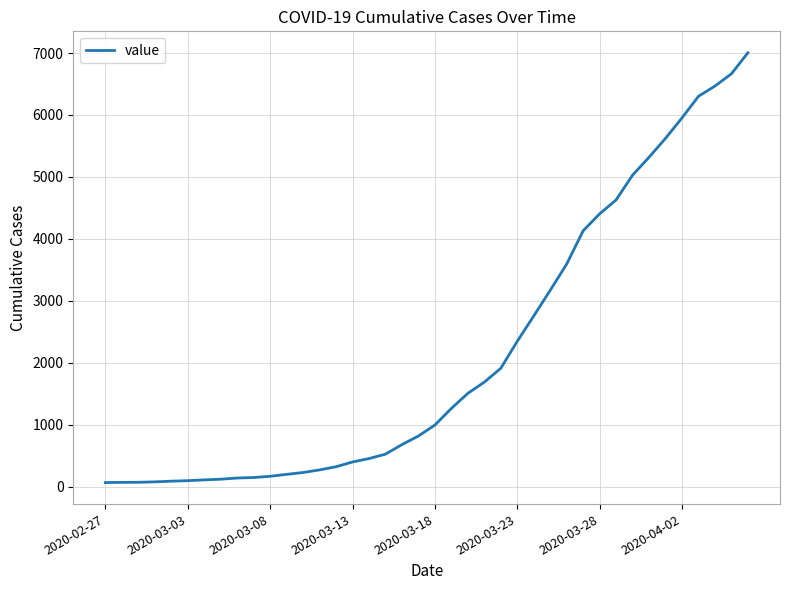

Does the chart display data point markers on the line(s)?

No